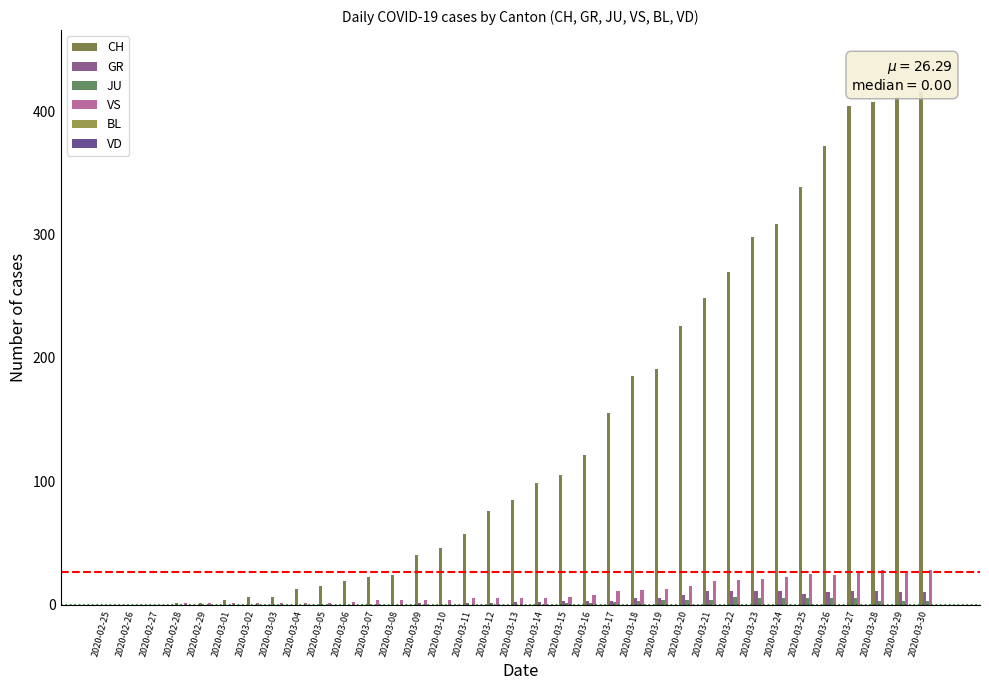

List the labels in order of CH value, smallest first.

2020-02-25, 2020-02-26, 2020-02-27, 2020-02-28, 2020-02-29, 2020-03-01, 2020-03-02, 2020-03-03, 2020-03-04, 2020-03-05, 2020-03-06, 2020-03-07, 2020-03-08, 2020-03-09, 2020-03-10, 2020-03-11, 2020-03-12, 2020-03-13, 2020-03-14, 2020-03-15, 2020-03-16, 2020-03-17, 2020-03-18, 2020-03-19, 2020-03-20, 2020-03-21, 2020-03-22, 2020-03-23, 2020-03-24, 2020-03-25, 2020-03-26, 2020-03-27, 2020-03-28, 2020-03-29, 2020-03-30